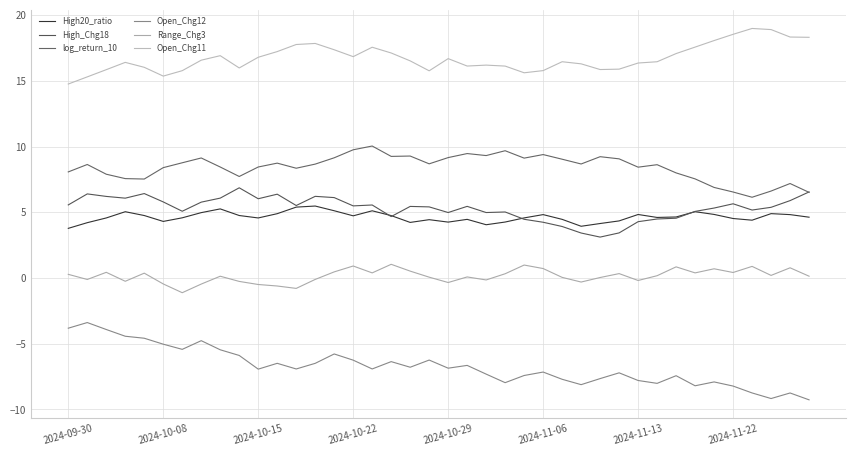

What are all the series names shown in the legend?

High20_ratio, High_Chg18, log_return_10, Open_Chg12, Range_Chg3, Open_Chg11